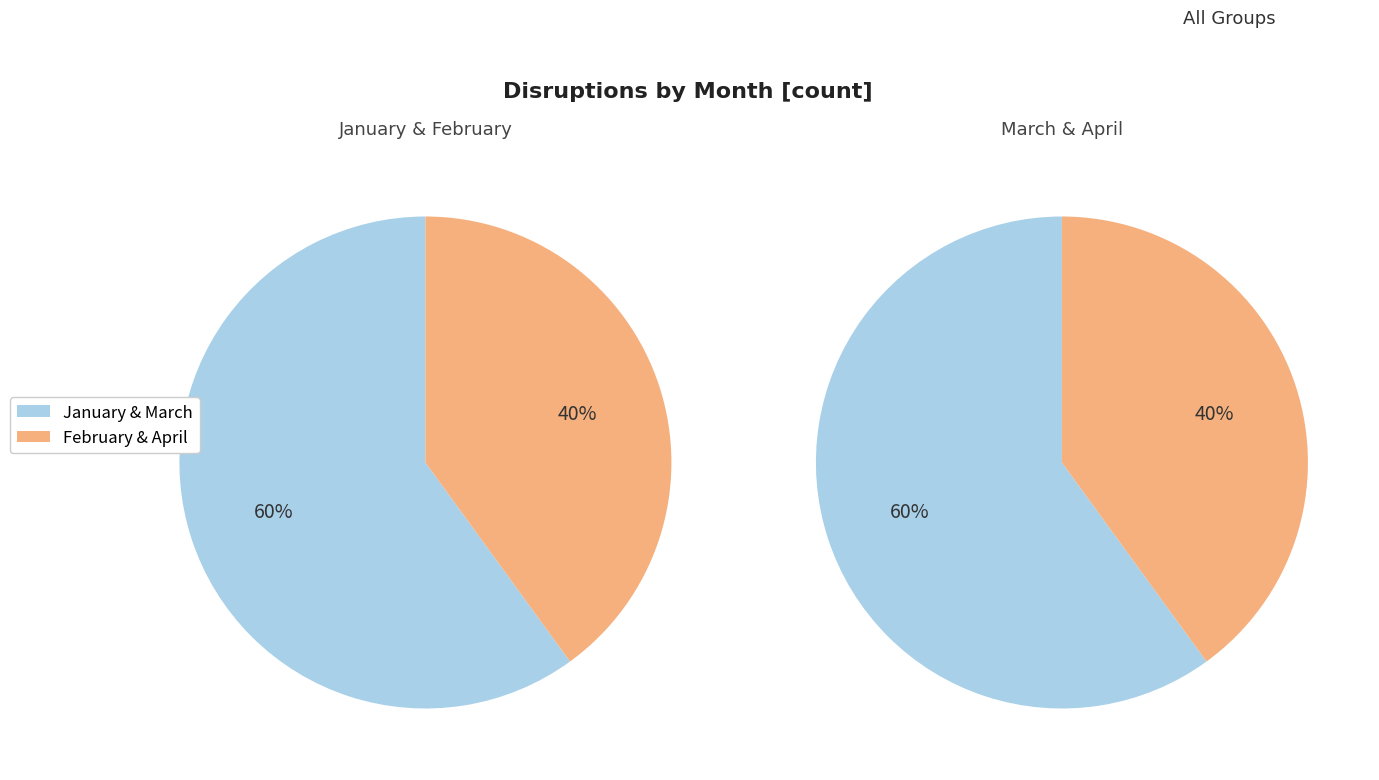

Rank the categories by value from lowest to highest.

February, April, January, March